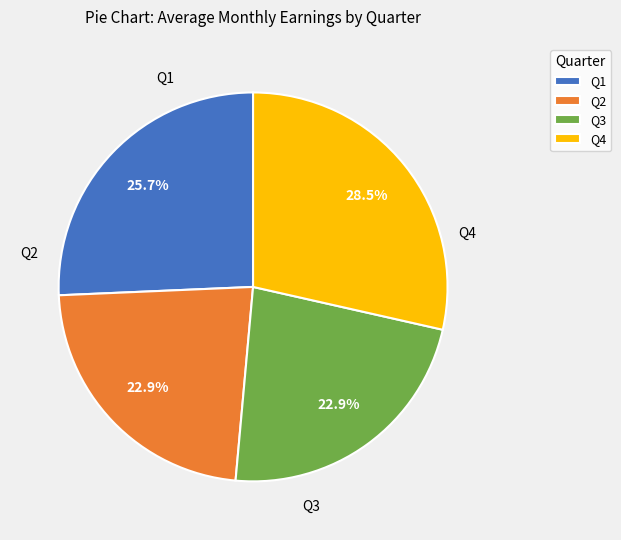

Which category has the biggest portion of the pie?

Q4